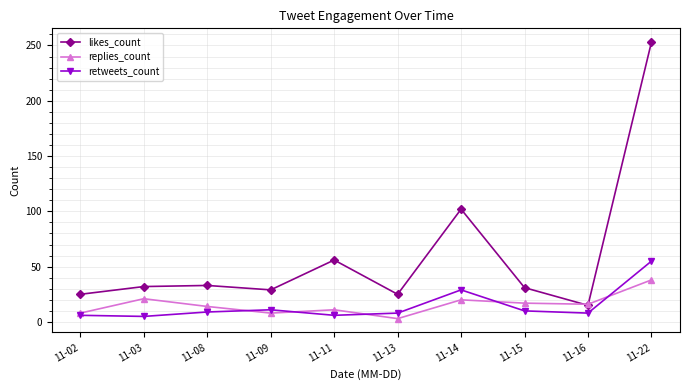

How many interior local peaks does the retweets_count series have?

2